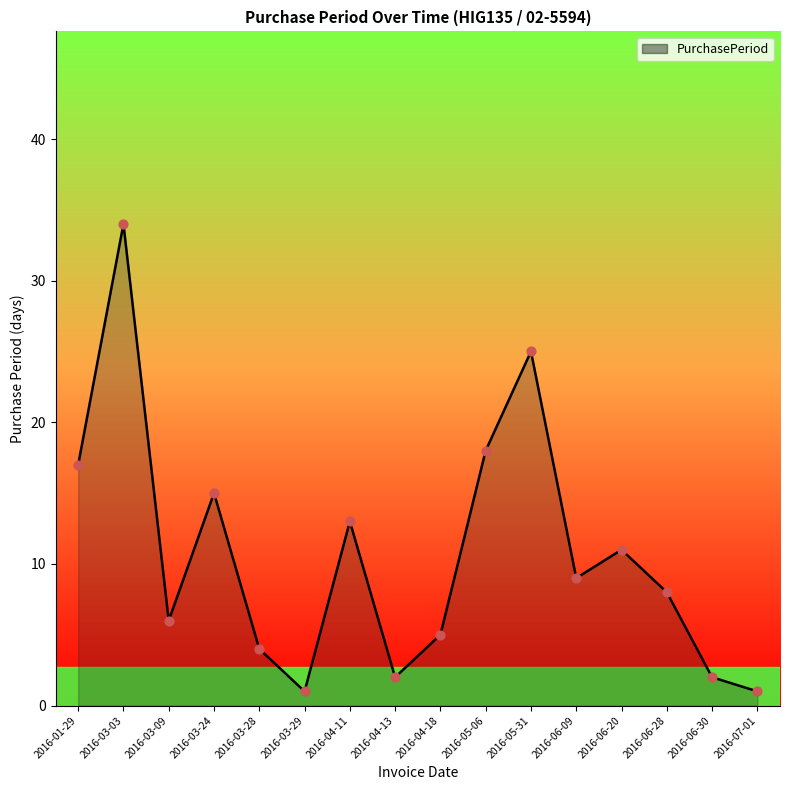

Approximately how many times larger is the value at 2016-03-24 compared to 2016-06-28?

1.9